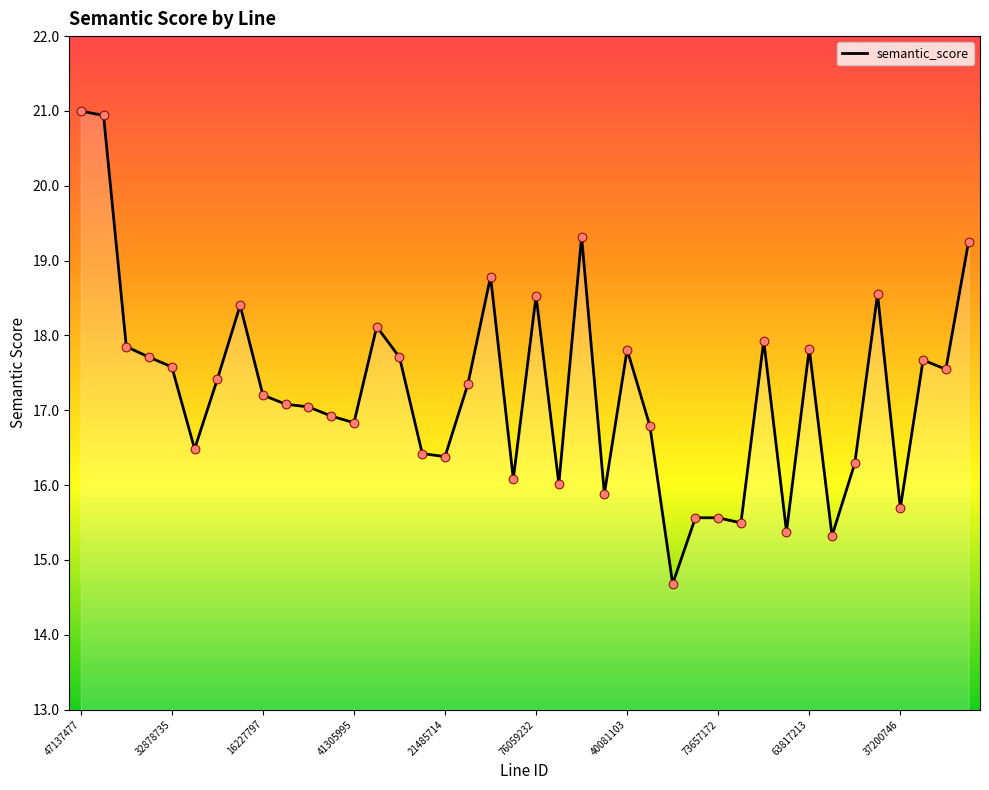

What is the minimum value shown in the chart?

14.7